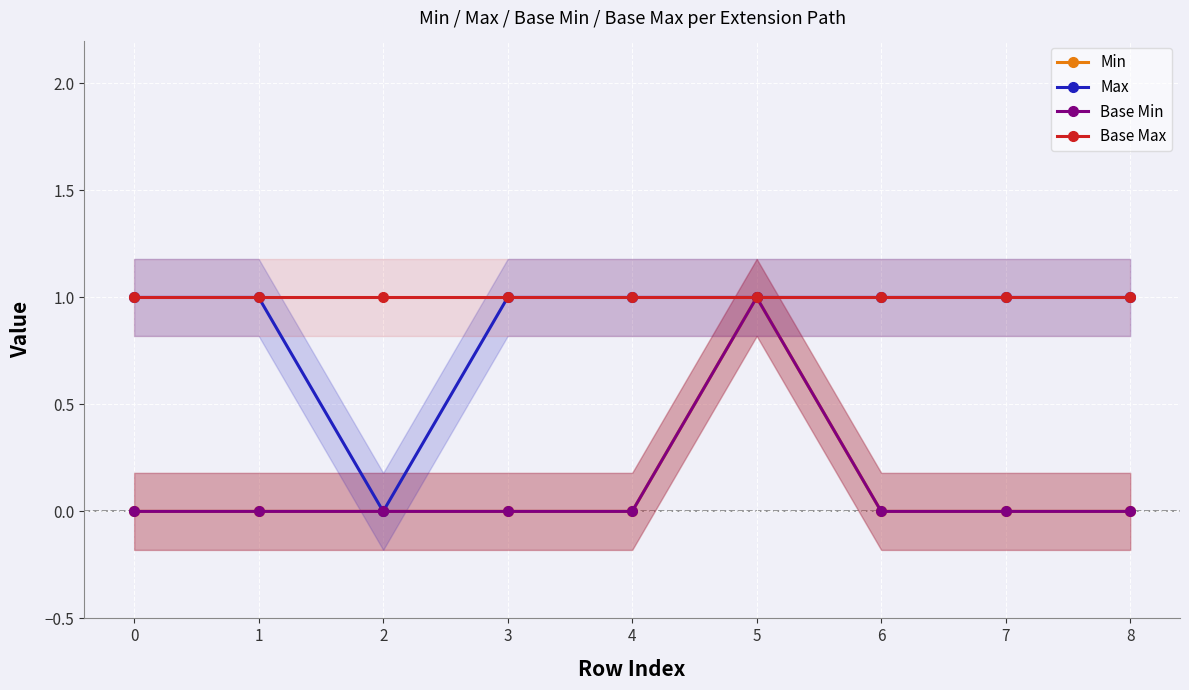

Does the chart display data point markers on the line(s)?

Yes